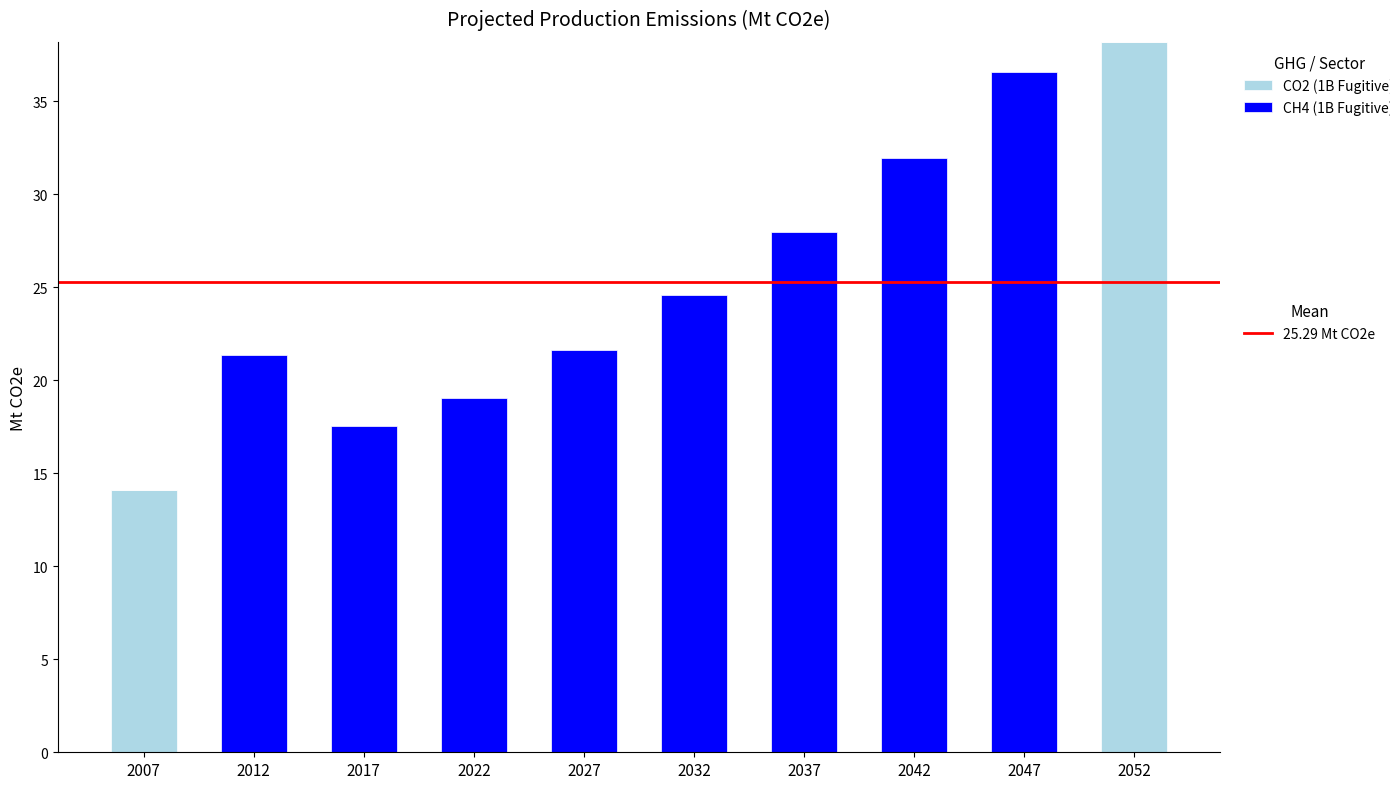

At which category is the sum across all series the highest?

2052